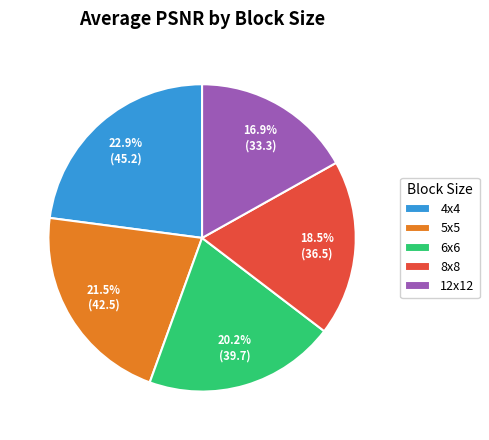

Rank the categories by value from lowest to highest.

12x12, 8x8, 6x6, 5x5, 4x4